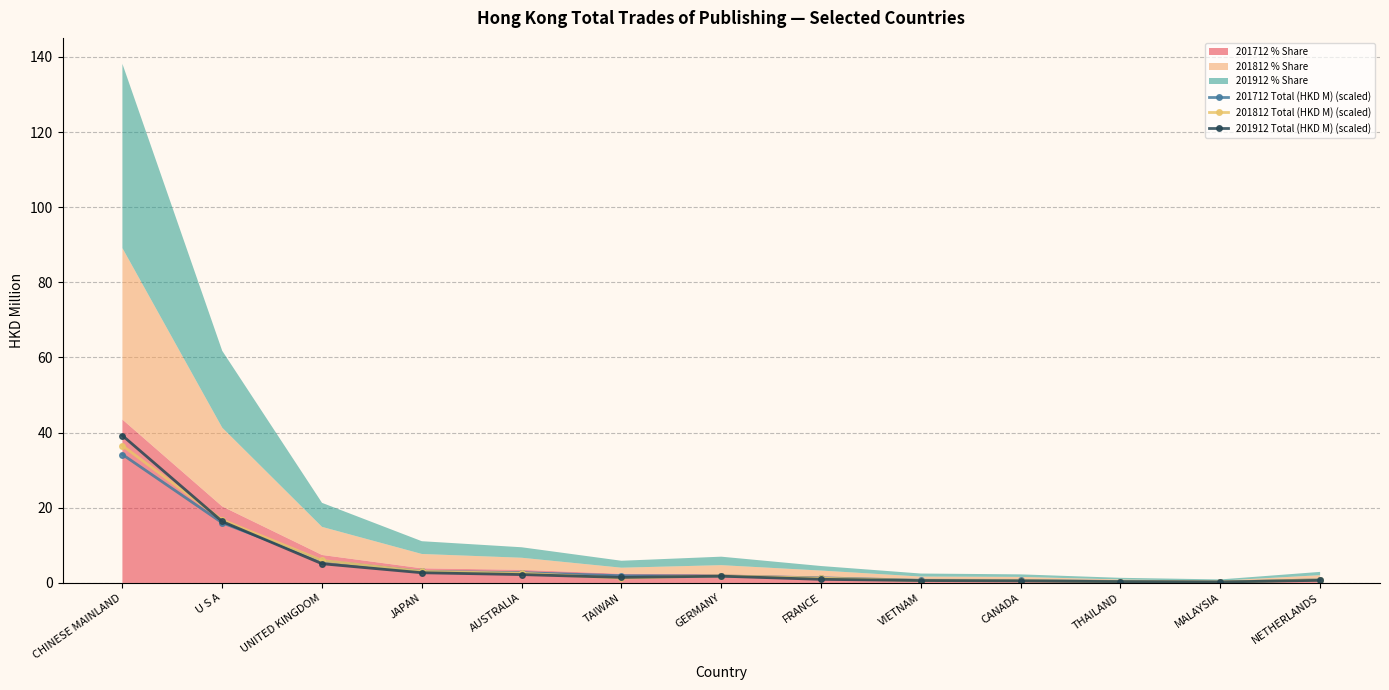

True or false: 201812 Total (HKD M) (scaled) and 201712 Total (HKD M) (scaled) intersect in this chart.

True